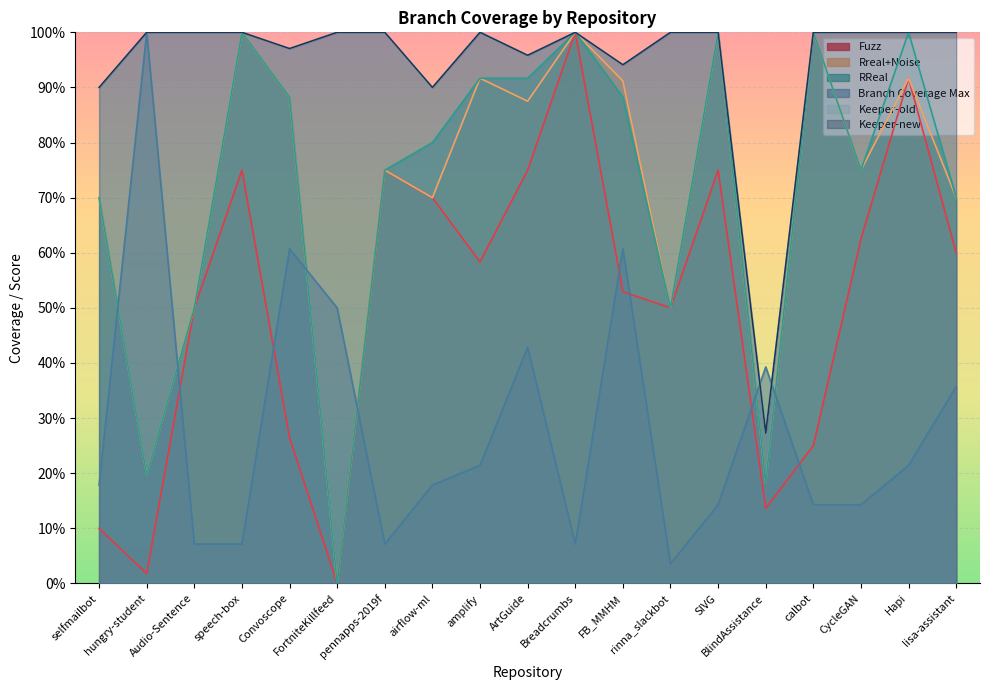

Which series has the largest total across all categories?

Keeper-old